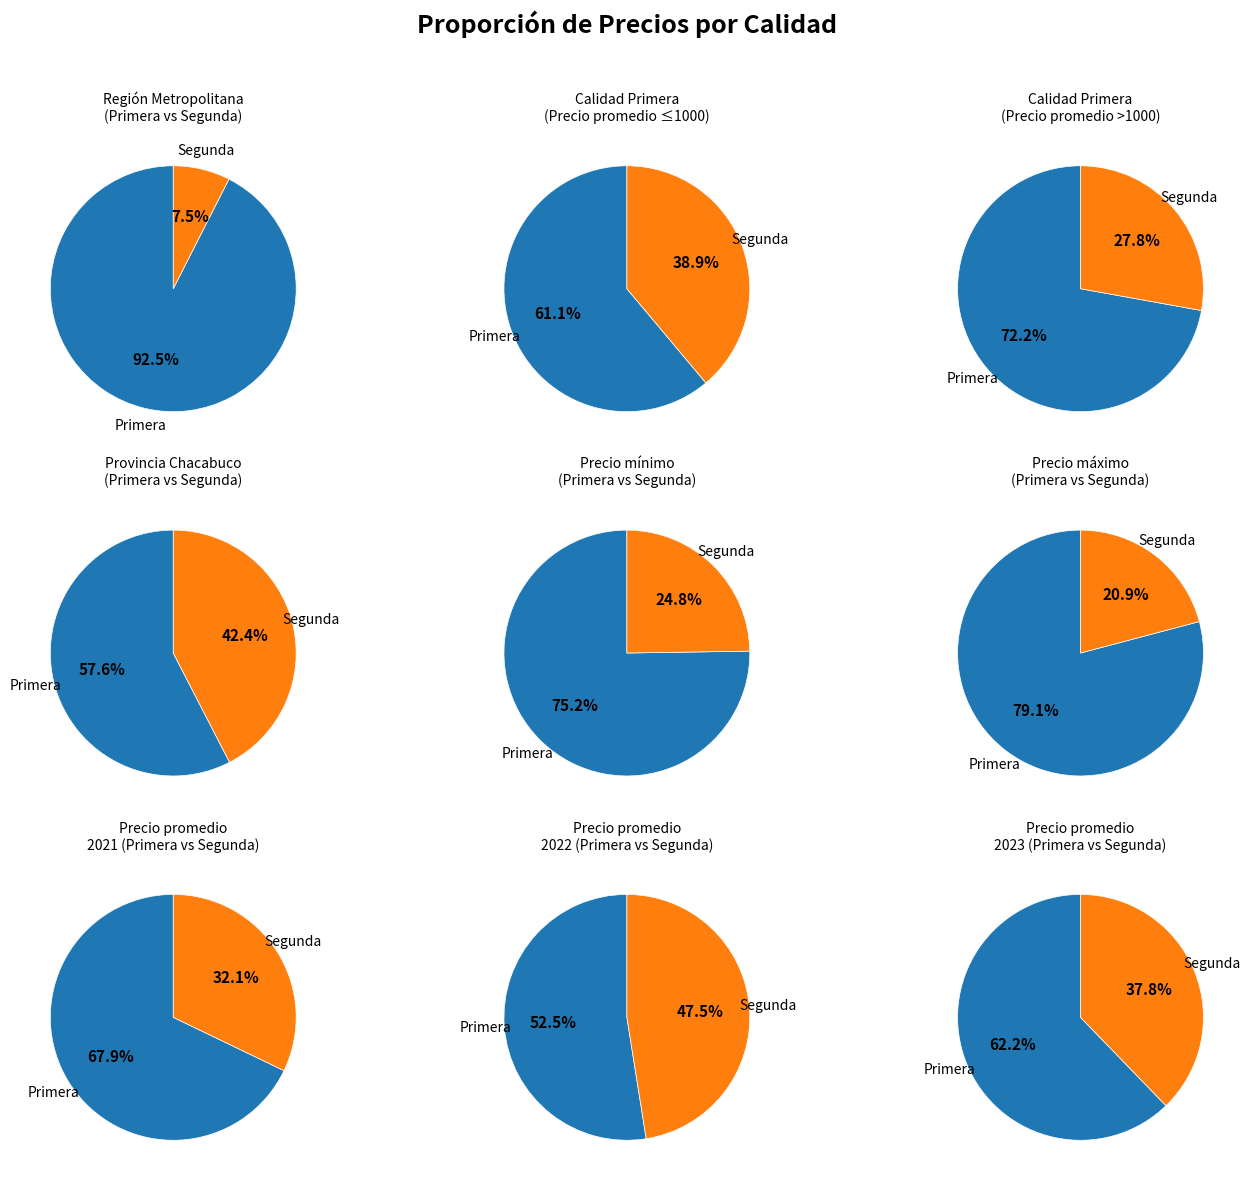

Which slice represents more than half of the pie?

Primera